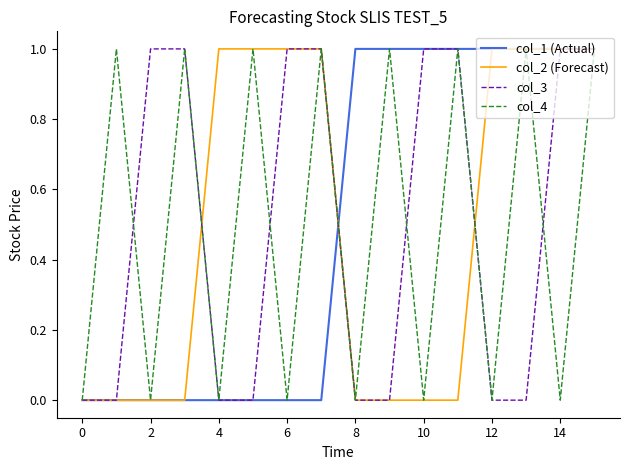

At how many categories does at least one series exceed 0?

15